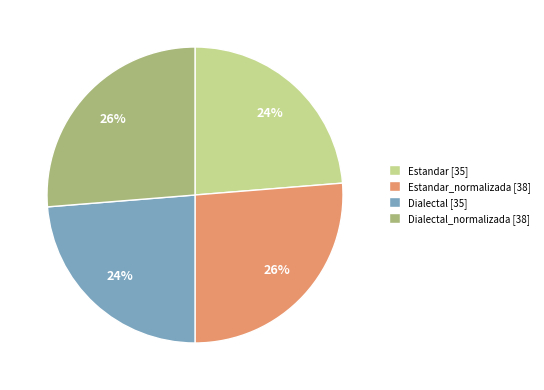

Is Dialectal [35] the majority of the pie?

No